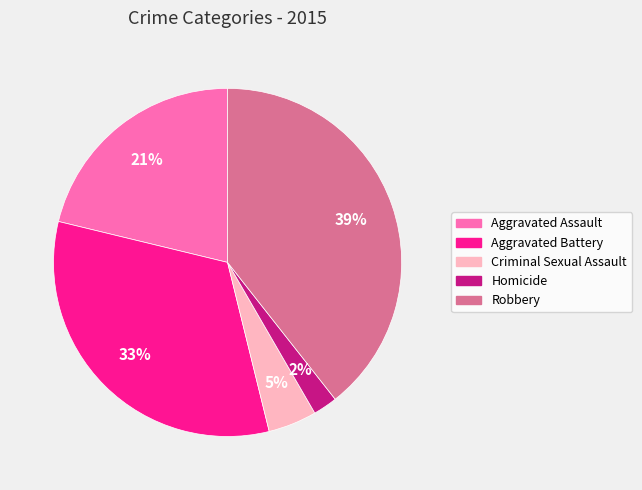

Which slice is the smallest?

Homicide